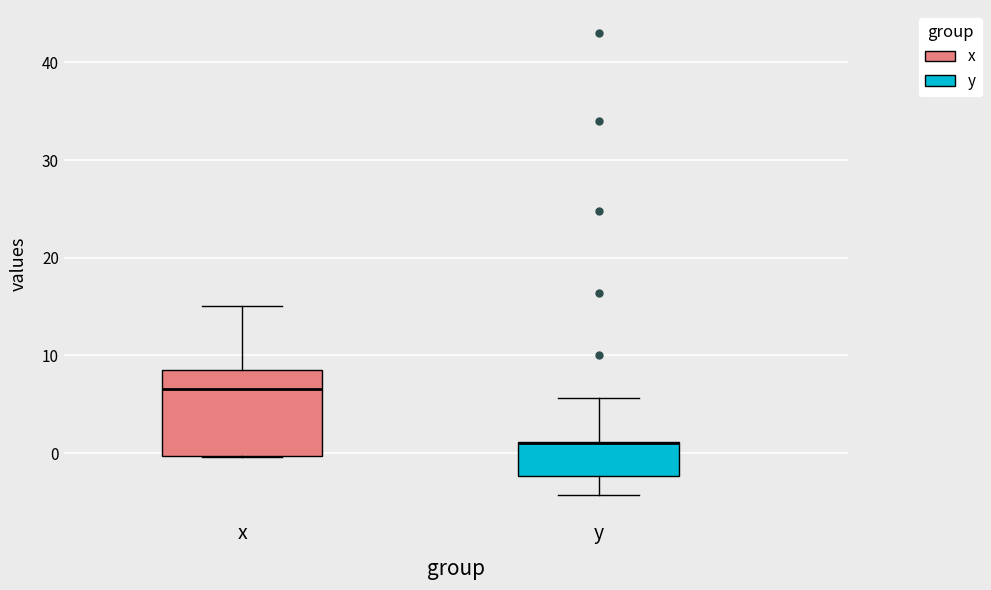

Reading left to right, transcribe this box plot: for each box, give where its median line is, the range the box spans, and where its two whiskers end, as read against the y-axis. The values are not printed on the chart, so give them approximately, as read against the axis.

x: median 7, box 0 to 9, whiskers 0 to 15
y: median 1 (drawn on the box's upper edge), box -2 to 1, whiskers -4 to 6